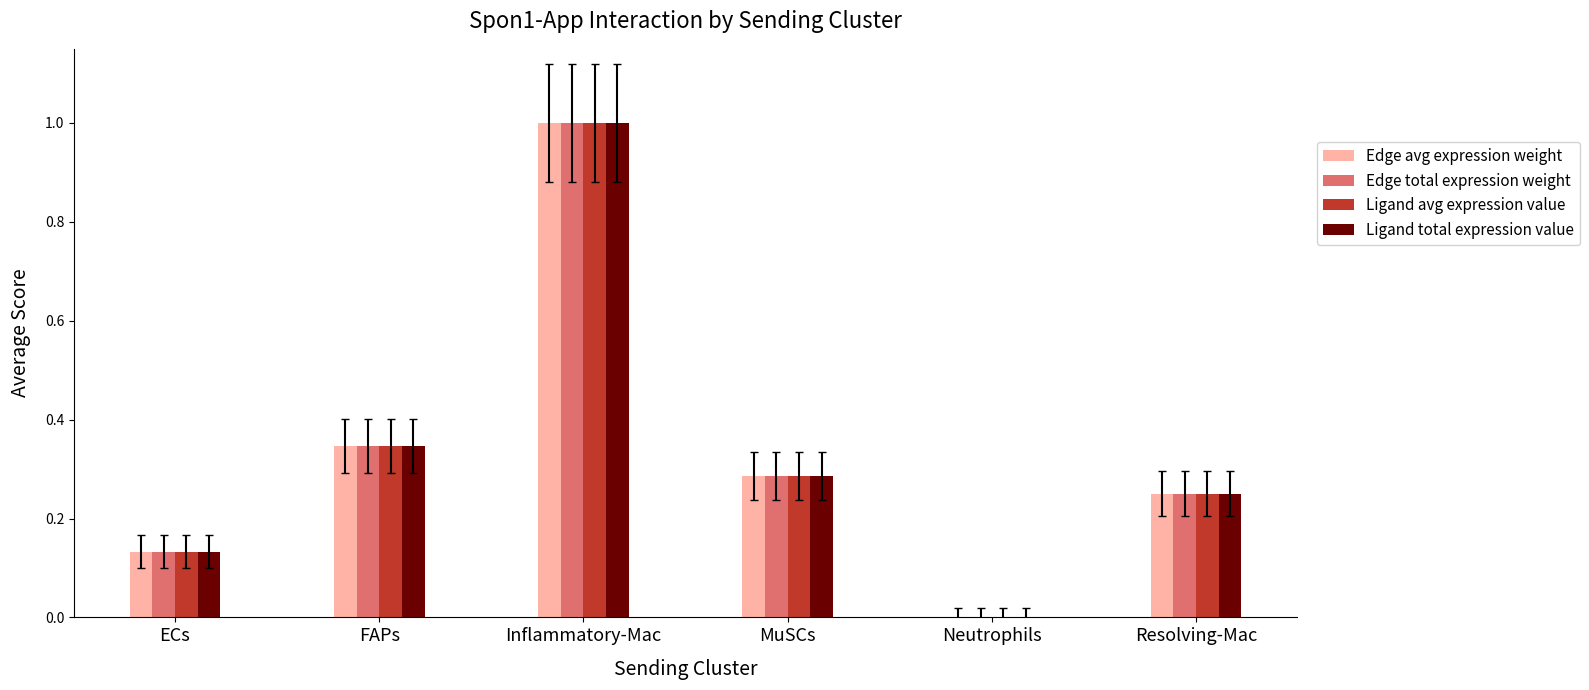

How many groups of bars are there?

6